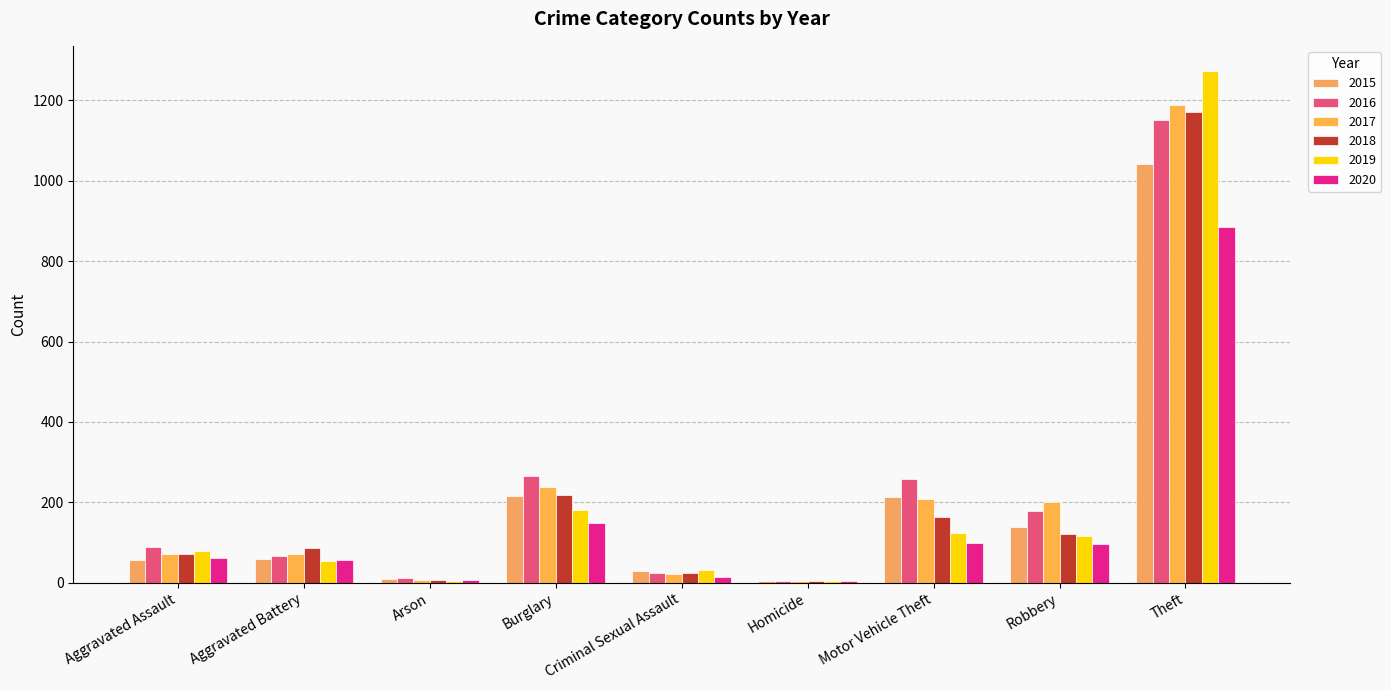

What is the difference between the 2019 values at Robbery and Aggravated Battery?

63